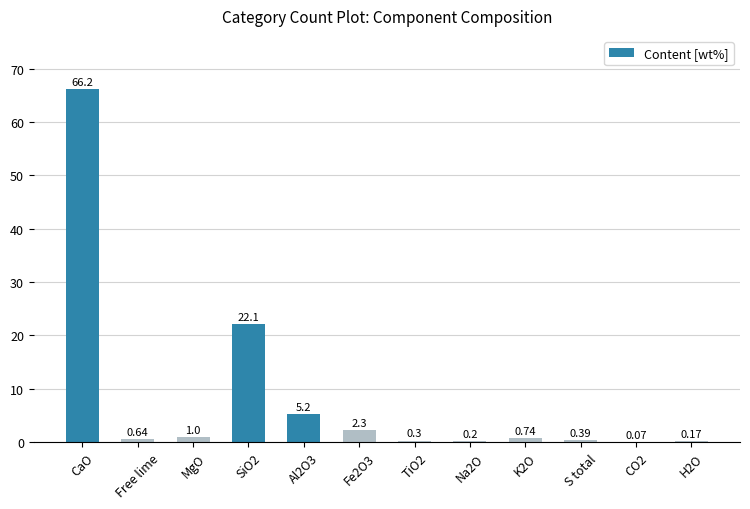

What is the sum of the values at Al2O3 and H2O?

5.4